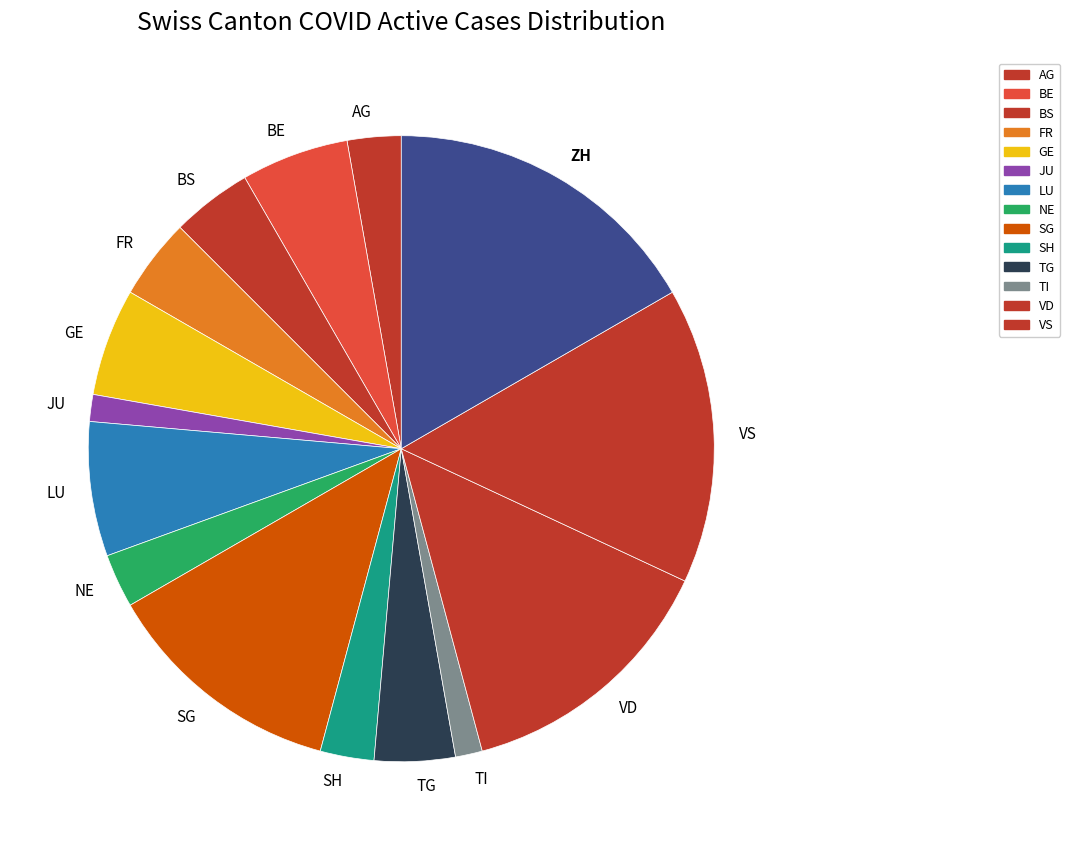

Does SG represent more than half of the total?

No